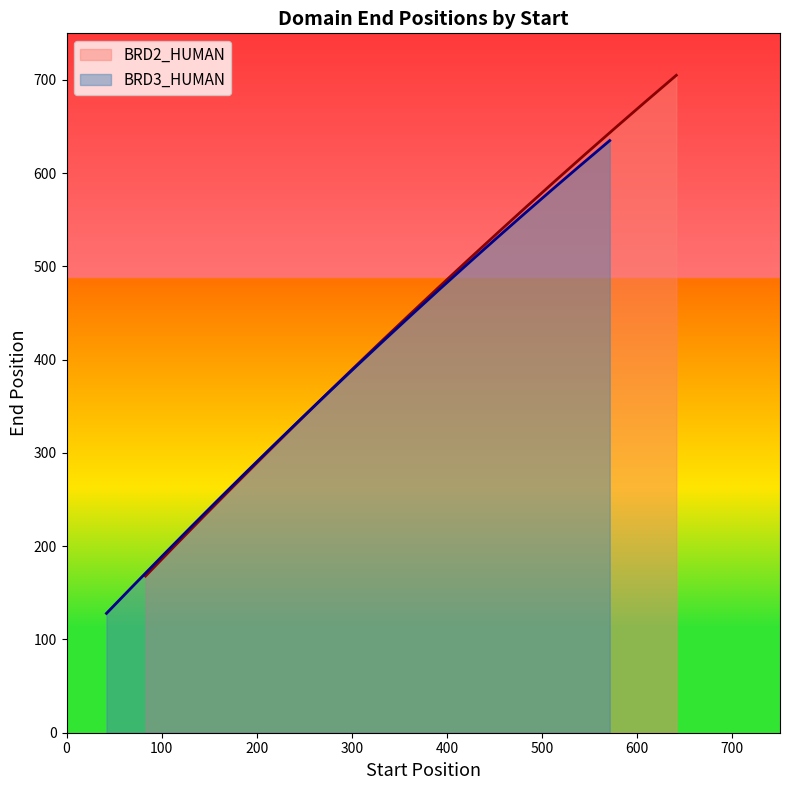

Which series has the widest spread of values?

BRD2_HUMAN